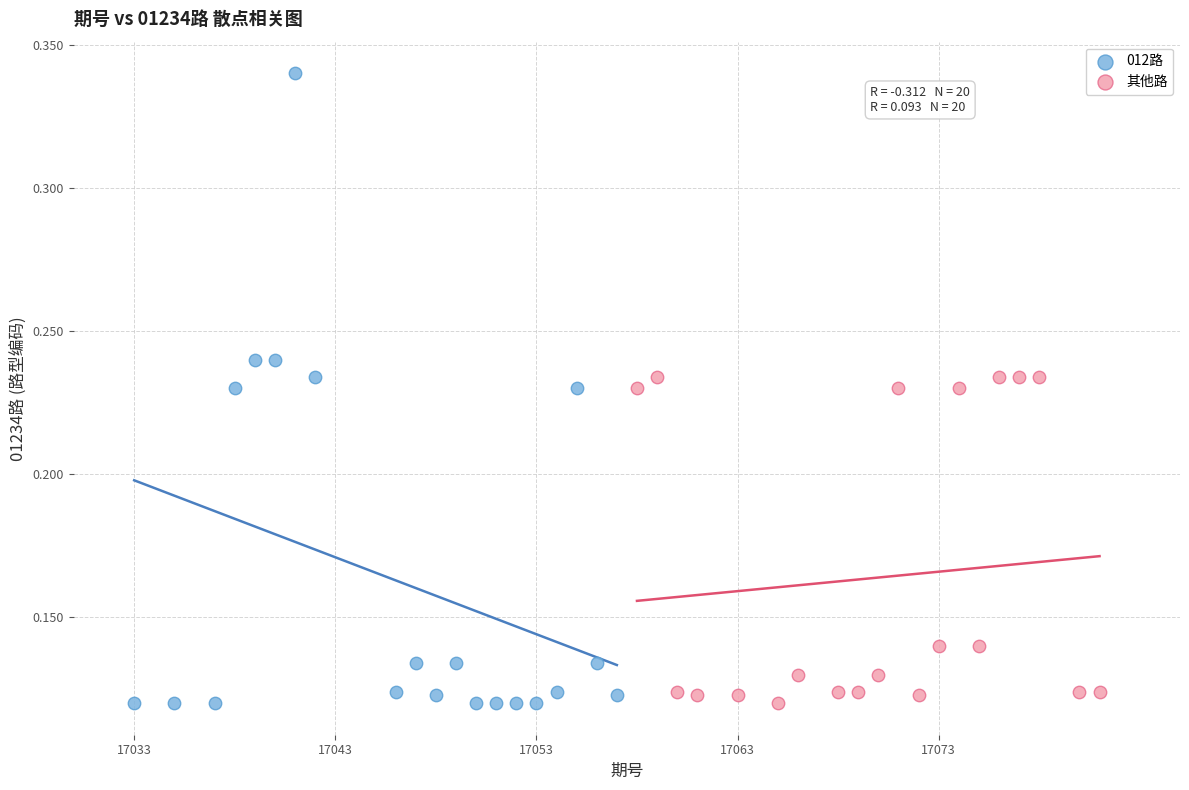

Which series has the widest spread of Y values?

012路